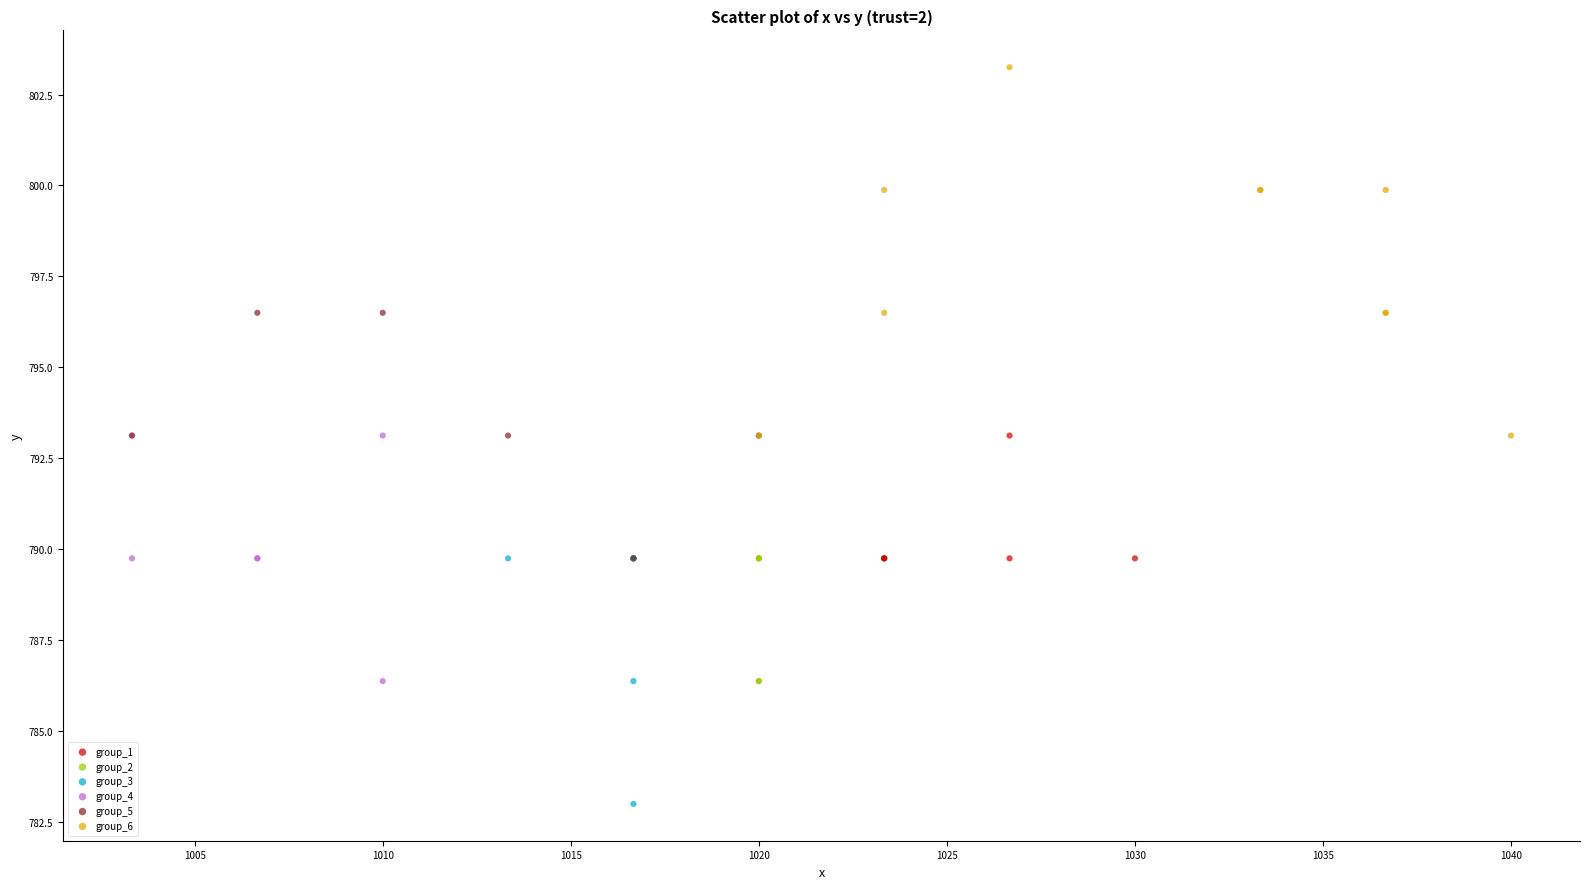

Which series contains the lowest Y value?

group_3